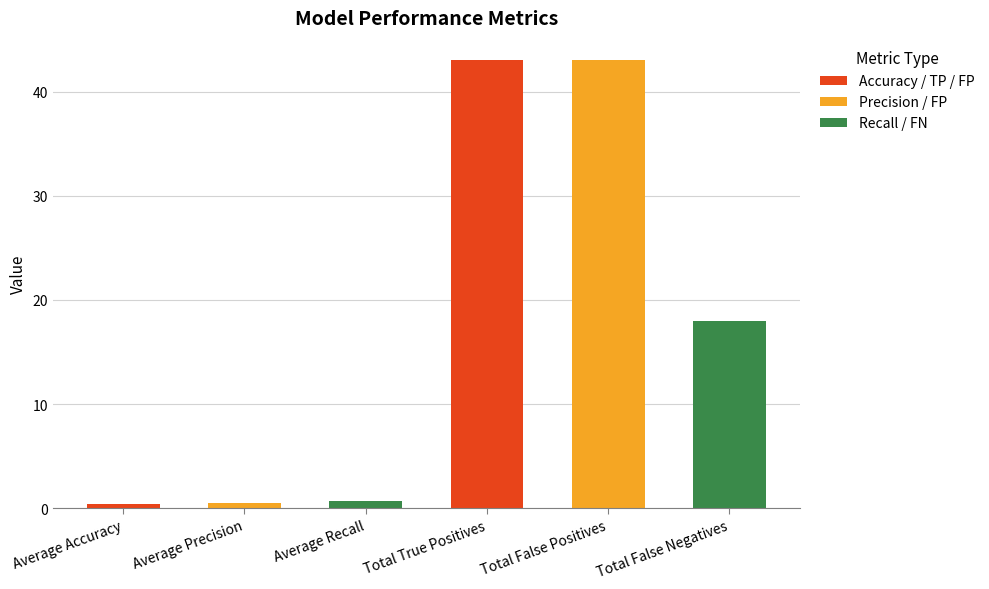

What value does the data have at Total False Negatives?

18.0